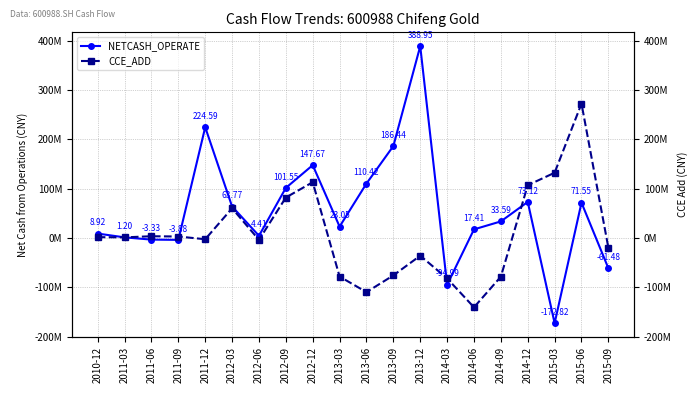

Reading left to right, extract all data points from this chart.

NETCASH_OPERATE: 2010-12=8919313.1	2011-03=1201340.0	2011-06=-3331695.9	2011-09=-3884925.9	2011-12=224594662.7	2012-03=63774399.6	2012-06=4413912.8	2012-09=101548490.5	2012-12=147673298.6	2013-03=23054941.6	2013-06=110415762.6	2013-09=186441011.4	2013-12=388953852.4	2014-03=-94987053.1	2014-06=17411023.1	2014-09=33590664.5	2014-12=73123123.7	2015-03=-172823016.9	2015-06=71545463.1	2015-09=-61477972.4
CCE_ADD: 2010-12=1619313.1	2011-03=1201340.0	2011-06=3496304.1	2011-09=2943074.1	2011-12=-2592665.6	2012-03=60165459.3	2012-06=-3838087.2	2012-09=82035324.4	2012-12=113081199.4	2013-03=-78263245.9	2013-06=-109885399.3	2013-09=-75884078.1	2013-12=-35970247.3	2014-03=-82031314.1	2014-06=-140632025.8	2014-09=-78496683.9	2014-12=106947289.3	2015-03=132279654.4	2015-06=272410521.4	2015-09=-19852450.2